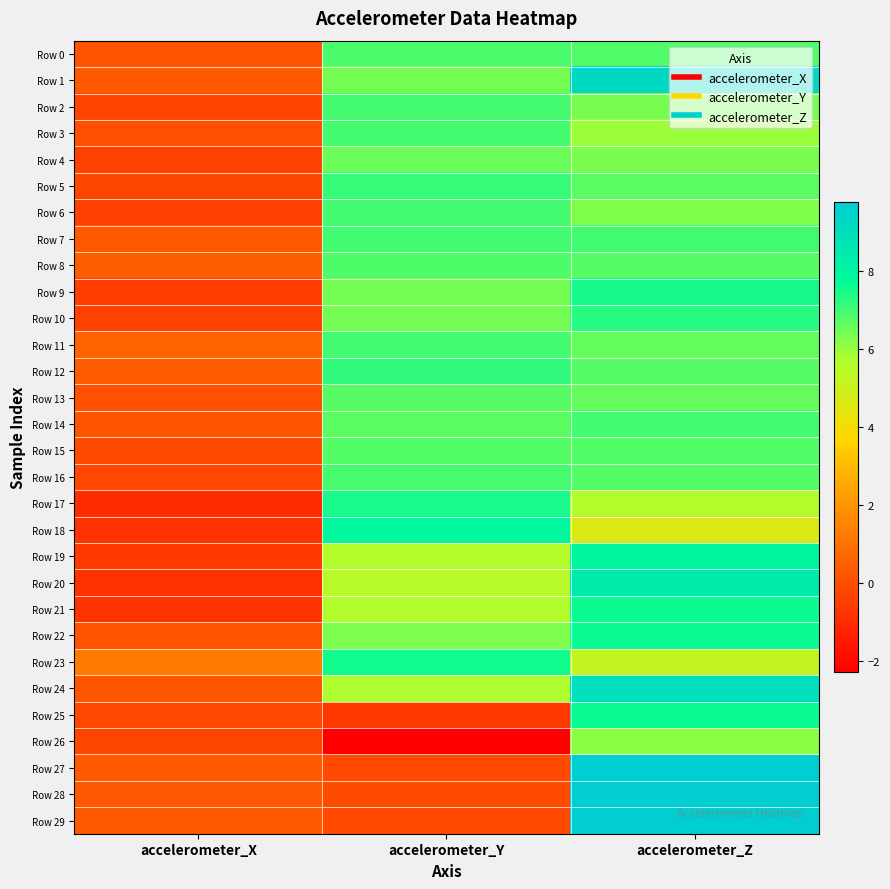

Which series changed the most between accelerometer_X and accelerometer_Z?

Row 28